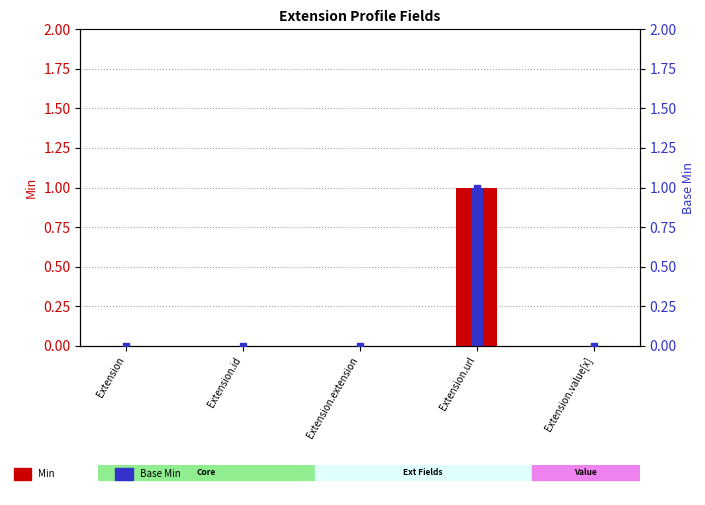

How many positive values does the Base Min (right) series have?

1